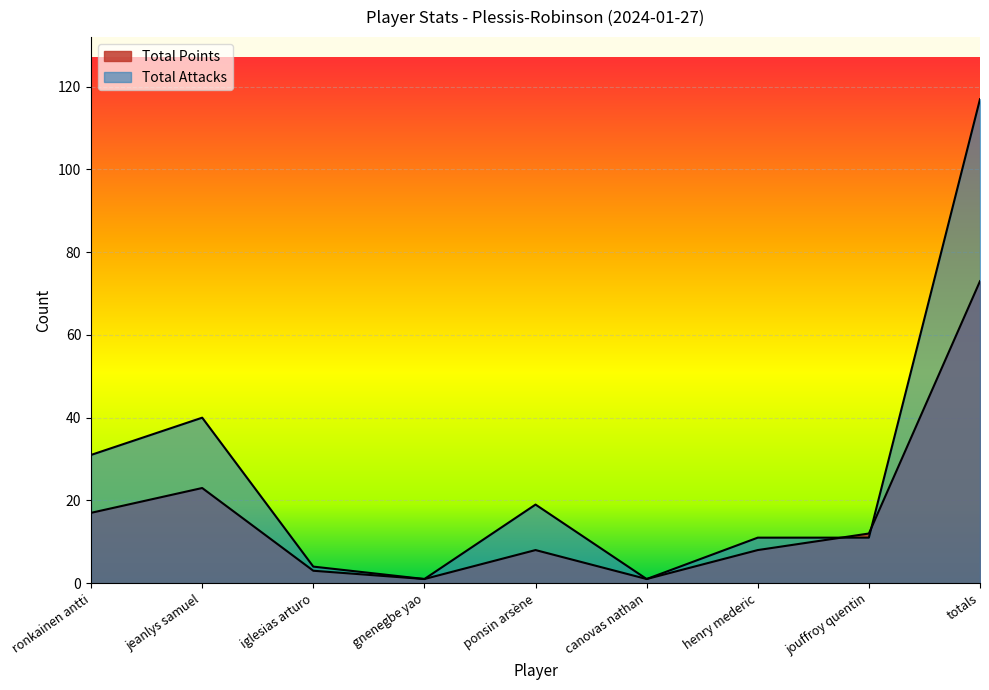

How many times do Total Points and Total Attacks cross each other?

2